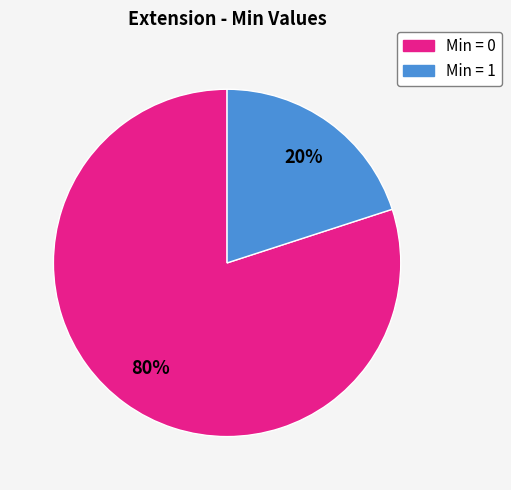

Is there a majority slice in this chart?

Yes